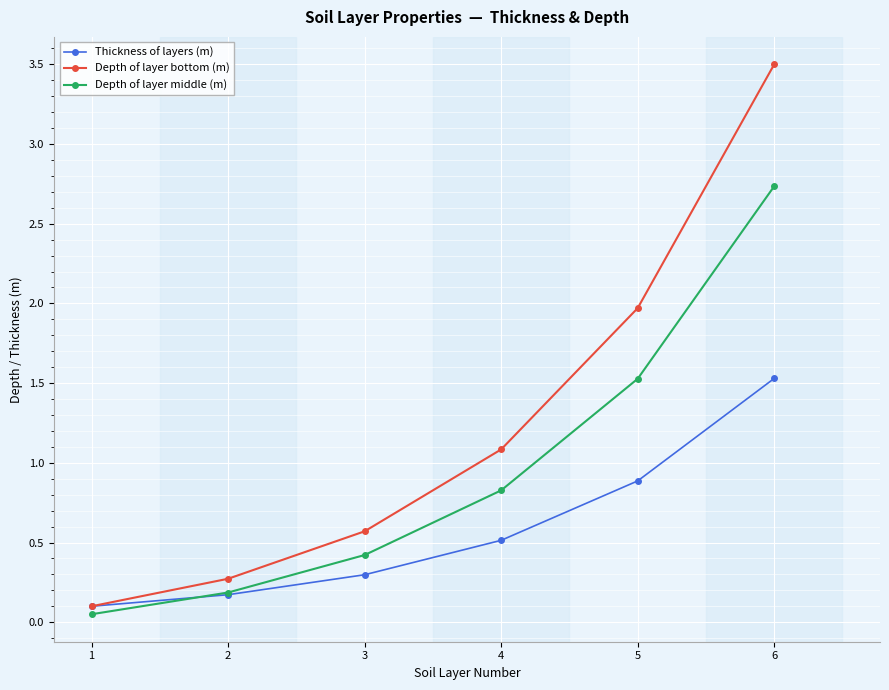

Which series changed the most between 2 and 6?

Depth of layer bottom (m)